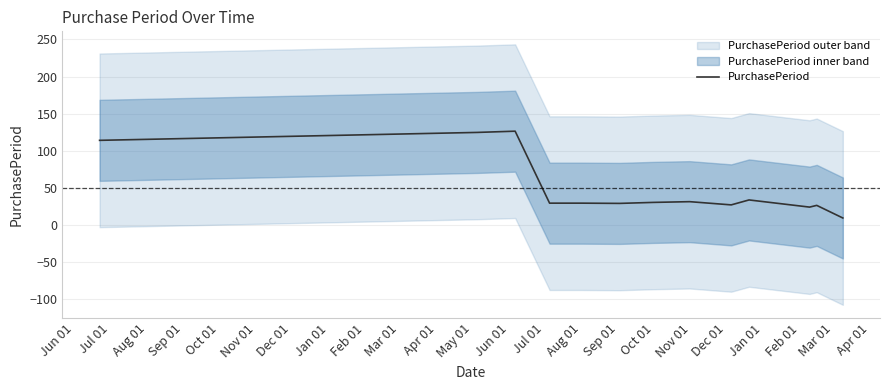

What is the change in value from Aug 01 to Dec 01?

-96.0